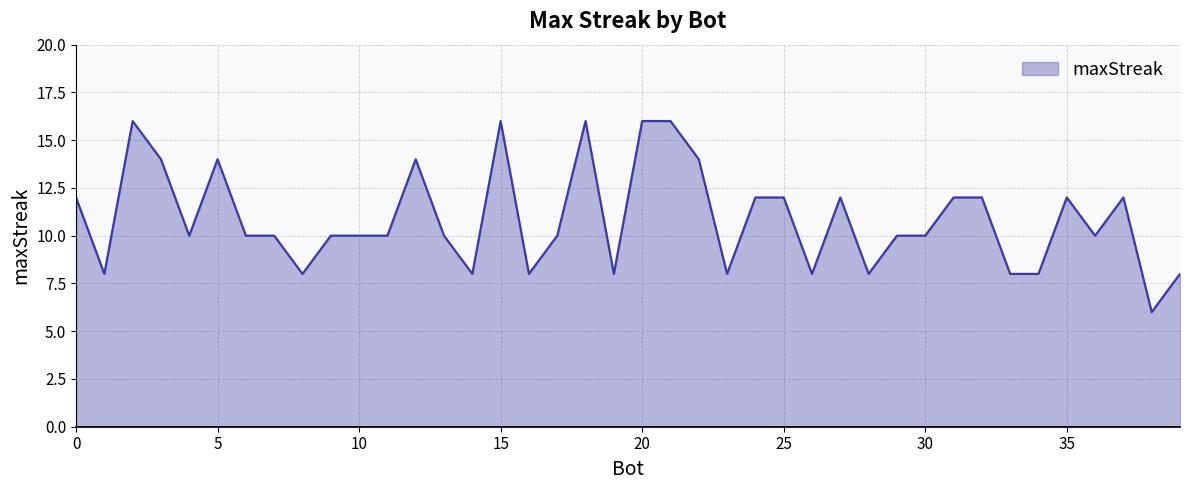

What is the difference between the maximum and minimum values?

10